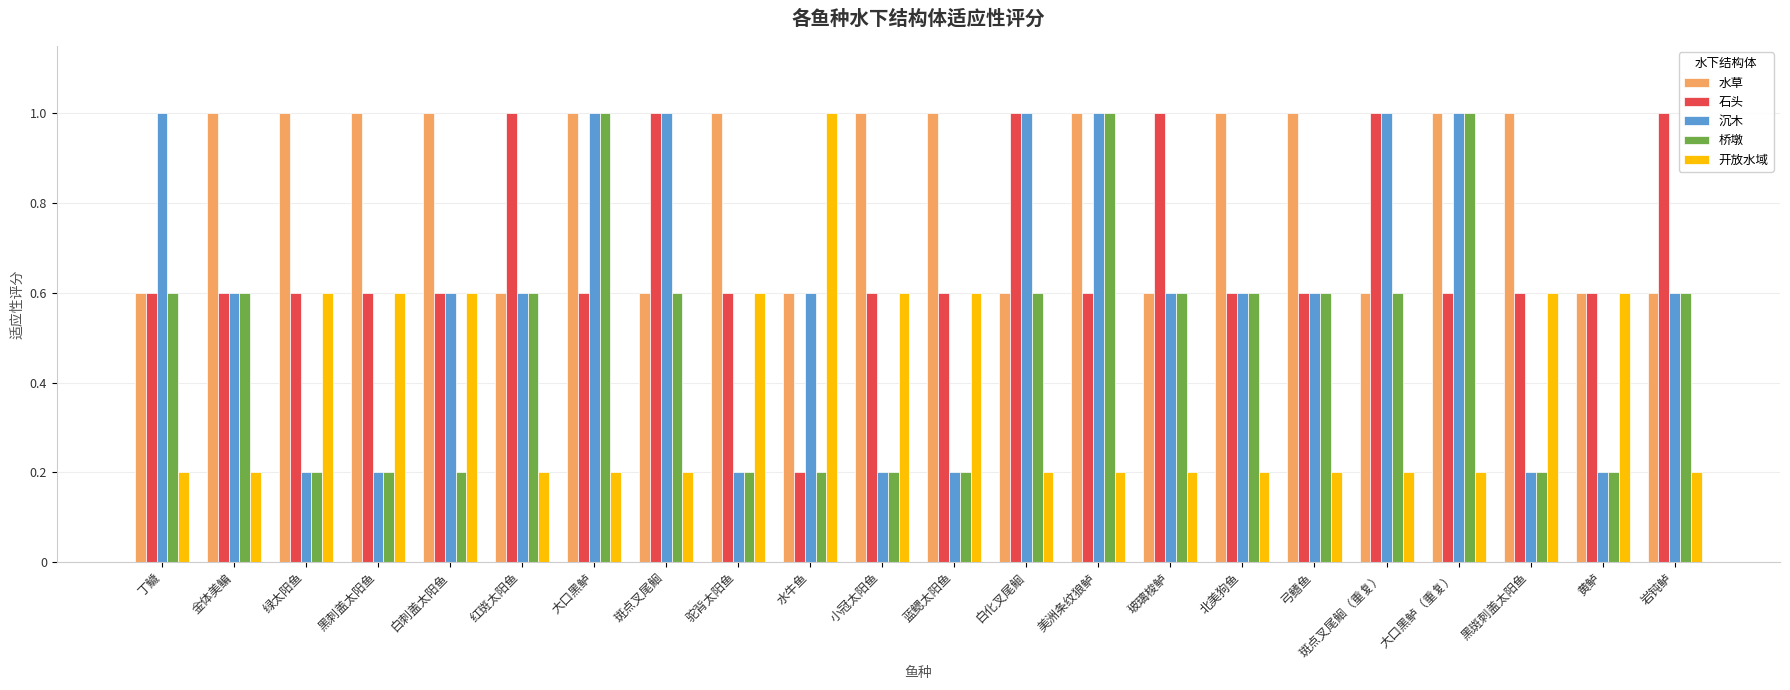

What is the greatest value displayed?

1.0